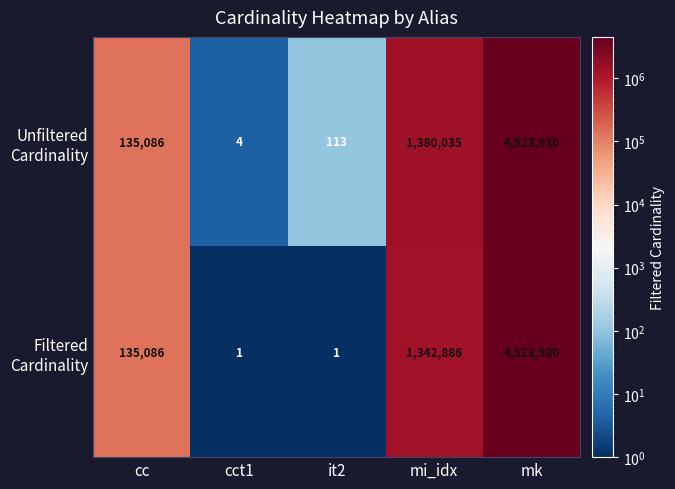

At which category is the sum across all series the highest?

mk